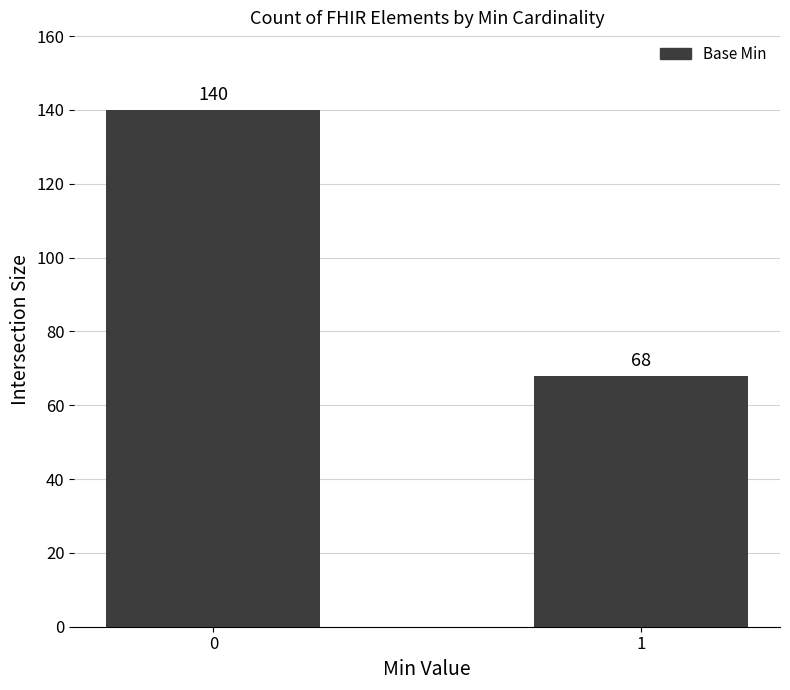

True or false: the data shows 113 at 1.

False